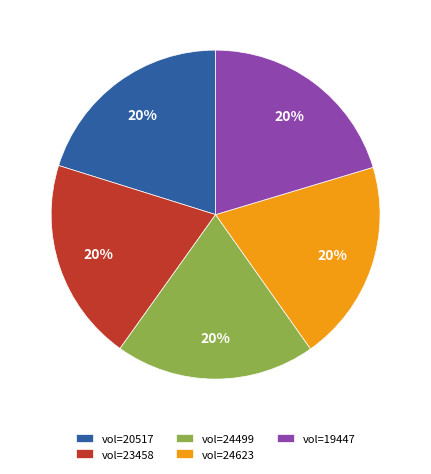

Approximately how many times larger is the value at vol=19447 compared to vol=24499?

1.0